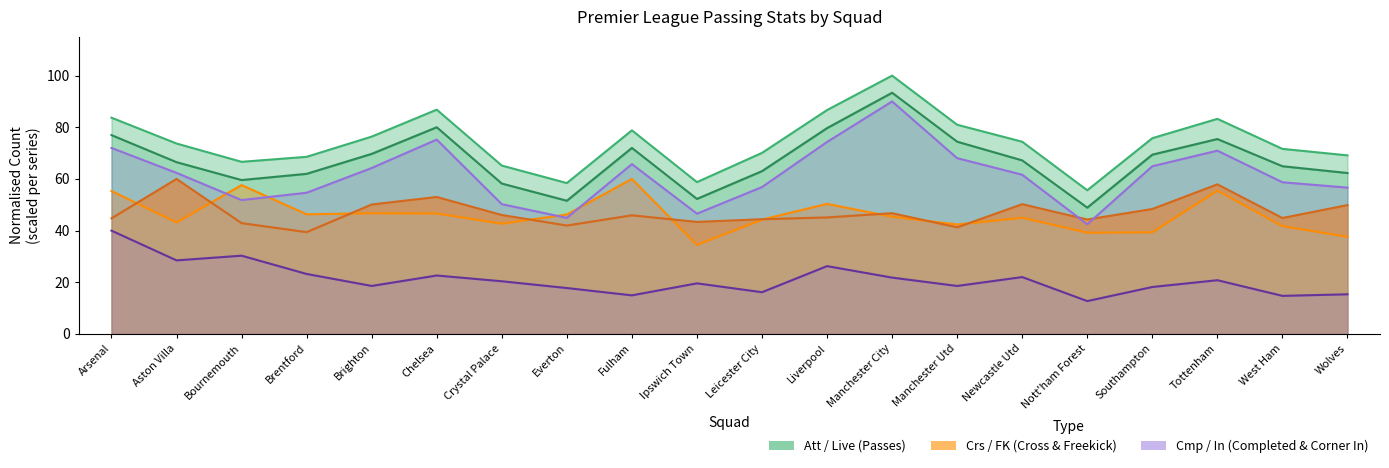

True or false: Live (line) and Att intersect in this chart.

False